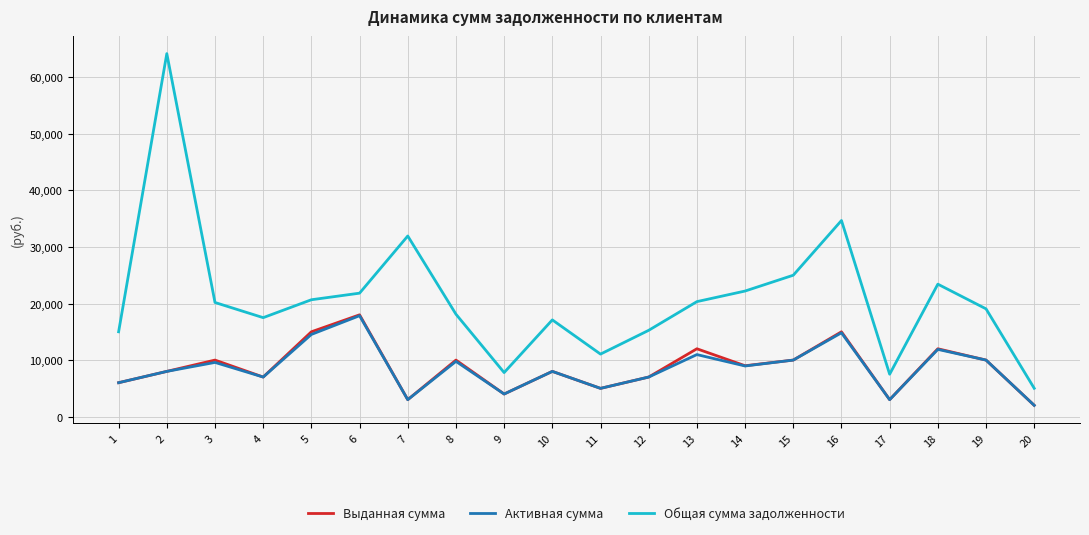

Where does the Выданная сумма series first go above 9000?

3